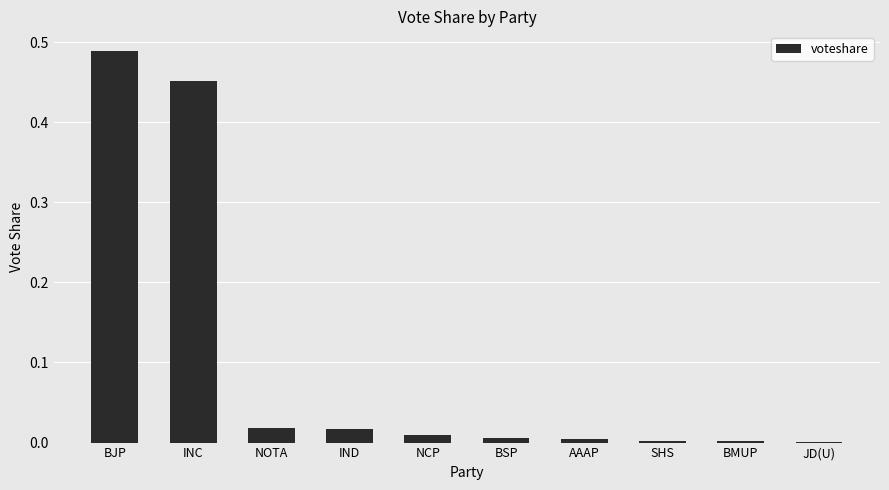

At which category does the chart reach its peak across all series?

BJP